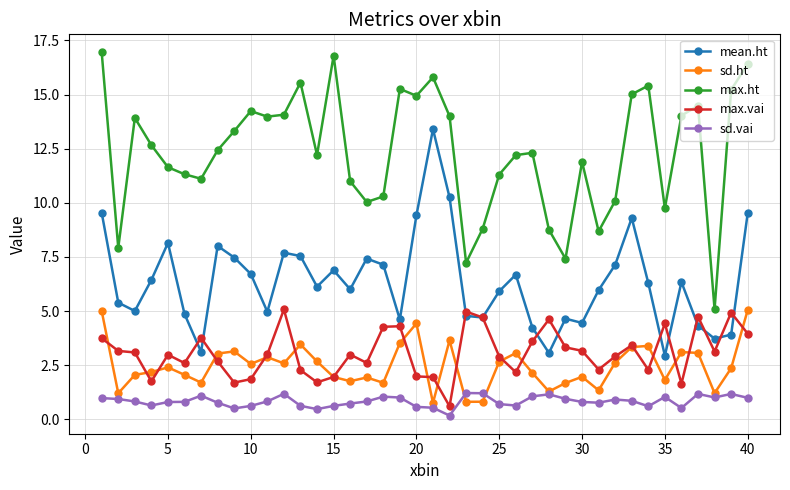

What are all the series names shown in the legend?

mean.ht, sd.ht, max.ht, max.vai, sd.vai